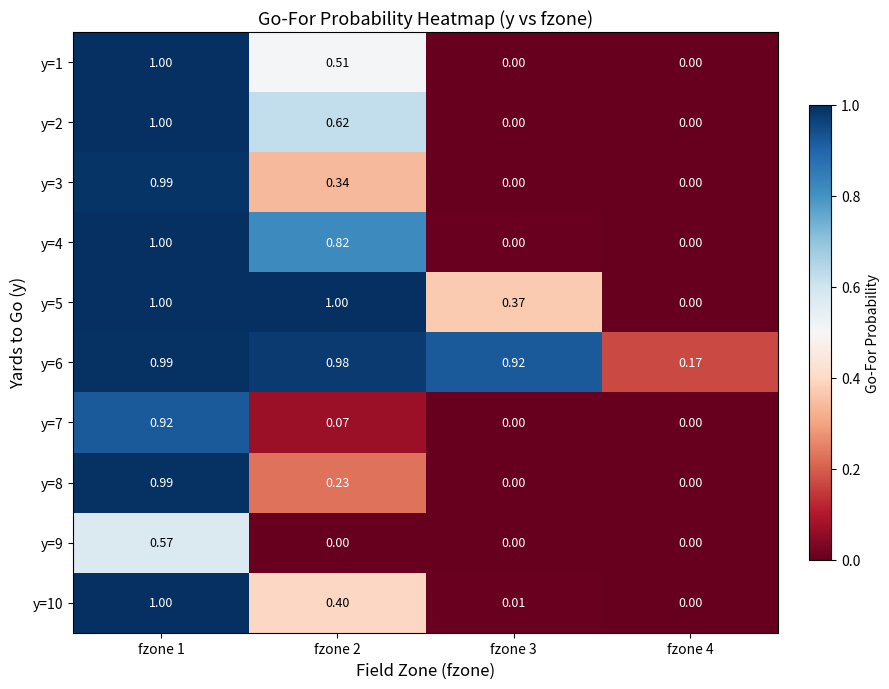

Is the value of y=1 at fzone 1 greater than the value of y=6 at fzone 4?

Yes